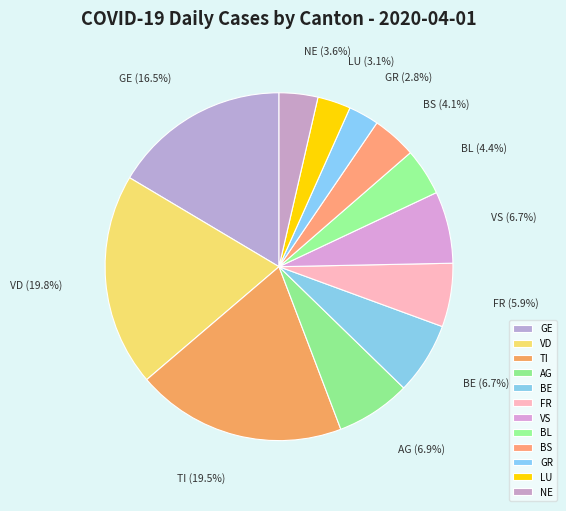

To the nearest percent, what portion does LU represent?

3%